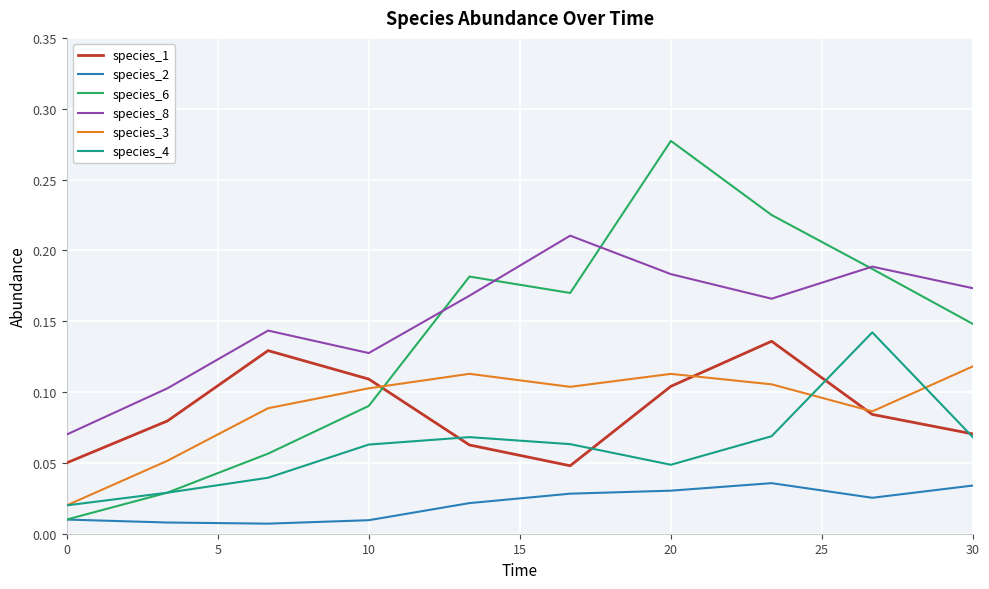

Which series has the widest spread of values?

species_6